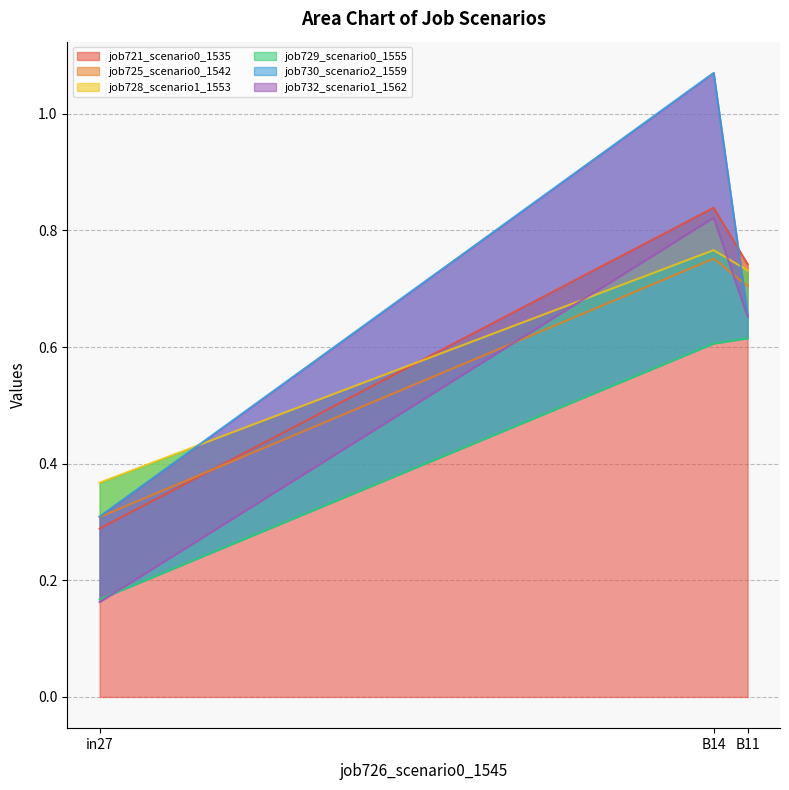

Reading right to left, what are all the values shown in this chart?

job721_scenario0_1535: B11=0.7	B14=0.8	in27=0.3
job725_scenario0_1542: B11=0.7	B14=0.8	in27=0.3
job728_scenario1_1553: B11=0.7	B14=0.8	in27=0.4
job729_scenario0_1555: B11=0.6	B14=0.6	in27=0.2
job730_scenario2_1559: B11=0.7	B14=1.1	in27=0.3
job732_scenario1_1562: B11=0.7	B14=0.8	in27=0.2